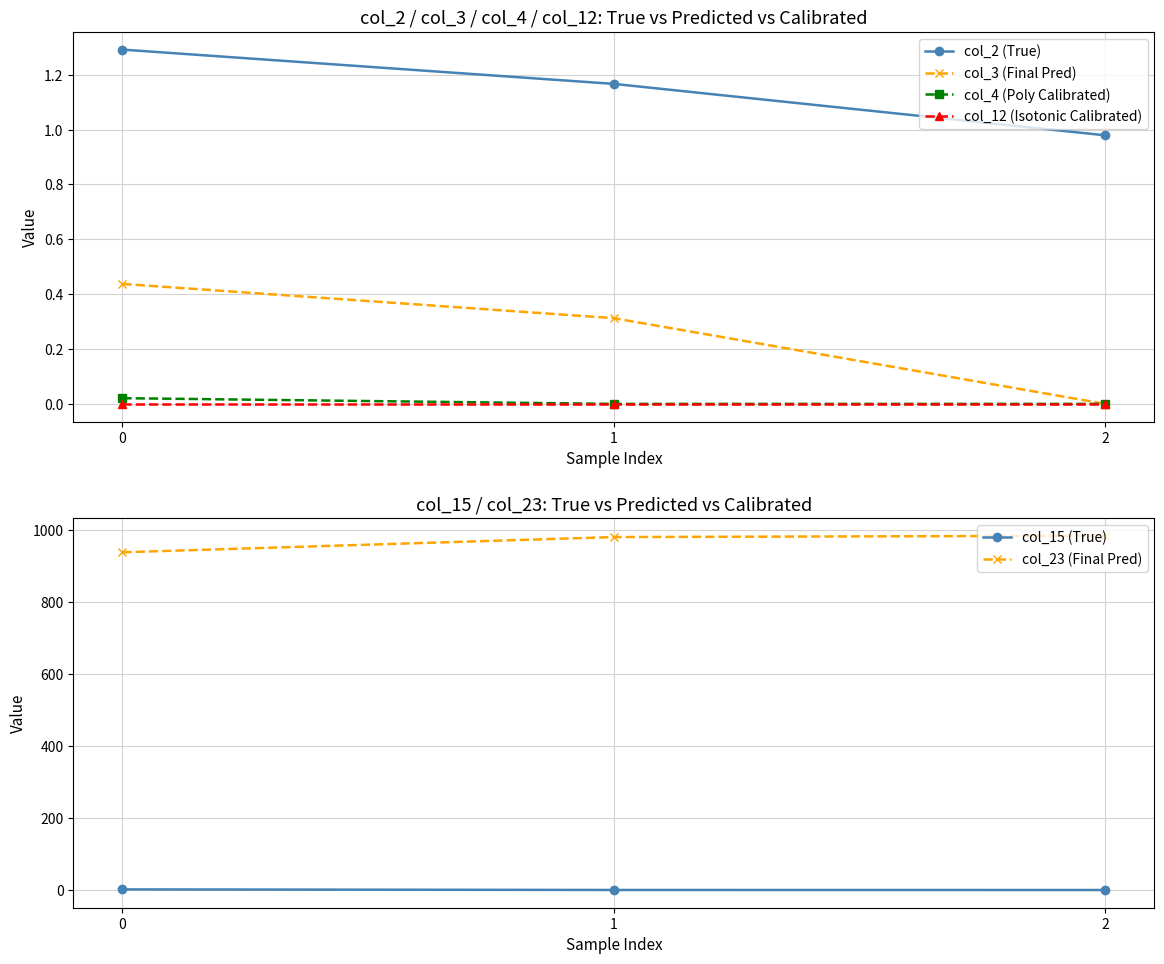

What is the average value of the col_2 (True) series?

1.1